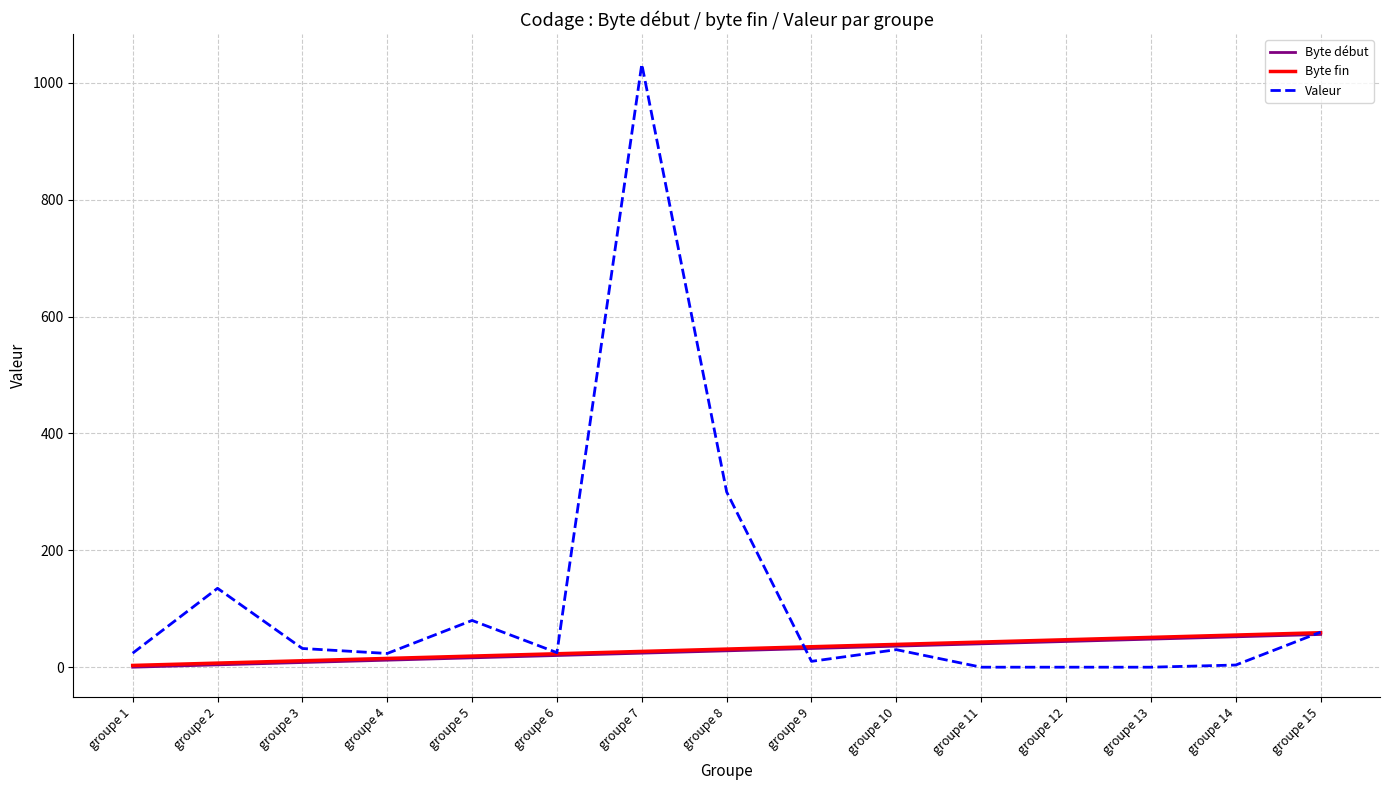

What is the maximum value shown in the chart?

1032.0